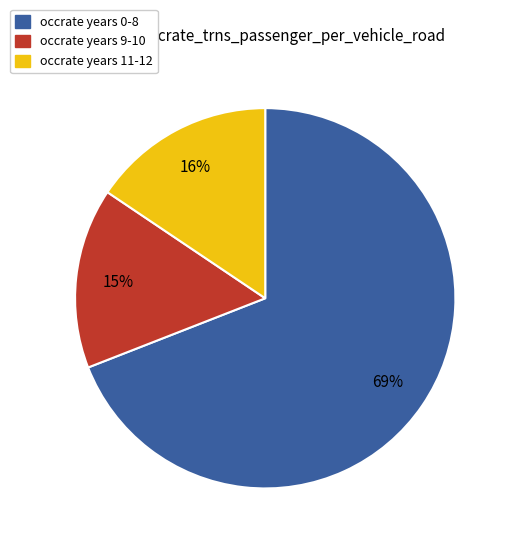

To the nearest percent, what is the average slice percentage?

33%